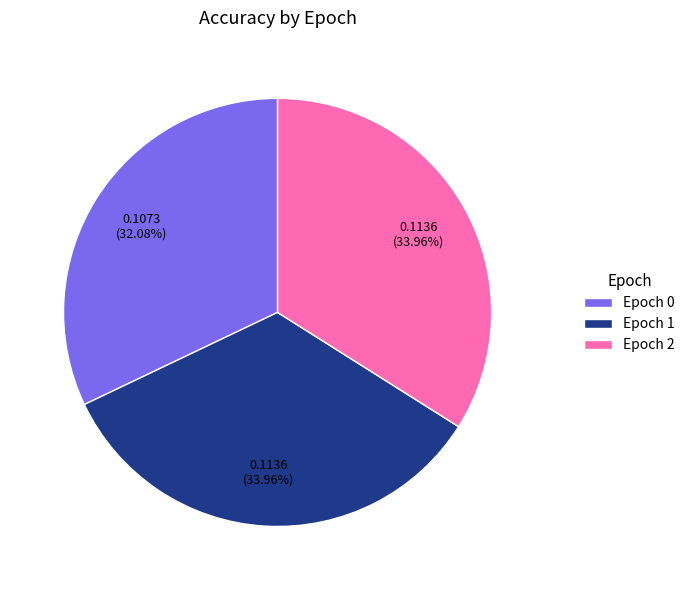

Is it true that Epoch 1 is 34% of the pie?

True